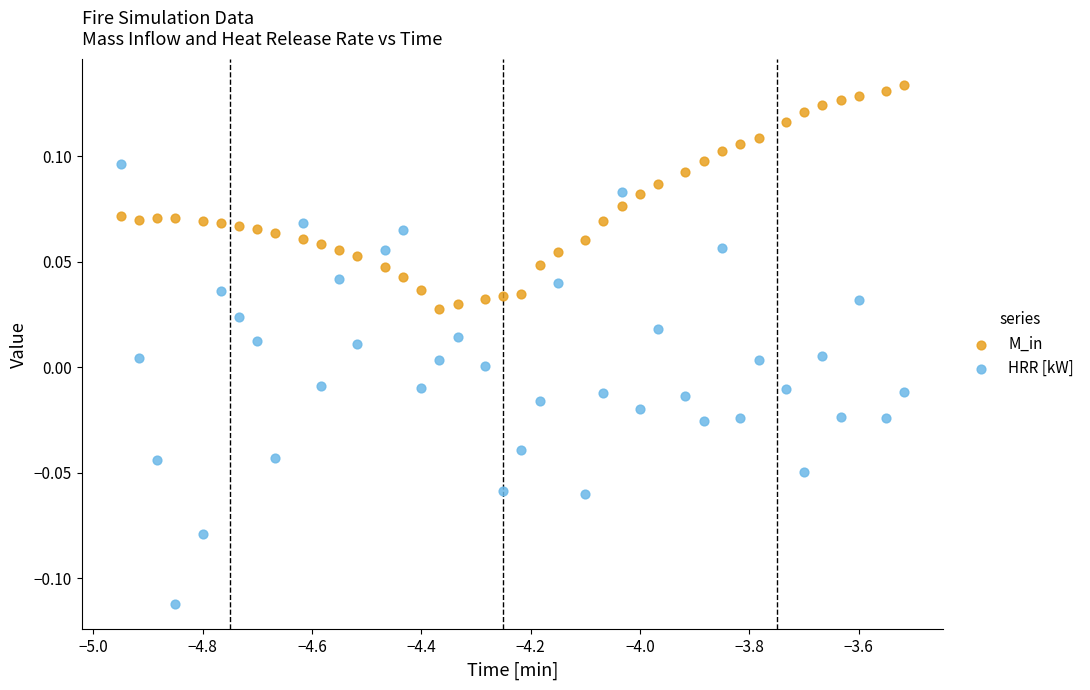

Which series has the largest Y range (max minus min)?

HRR [kW]